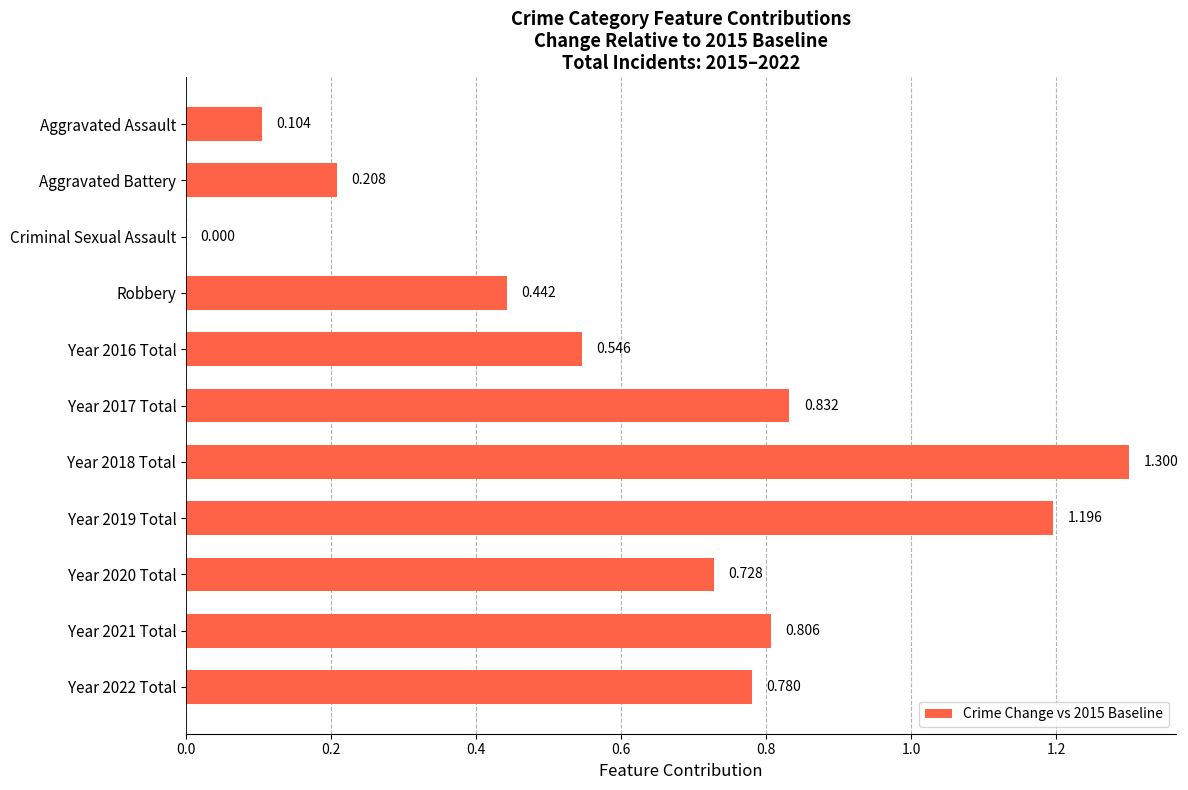

How many distinct data groups are displayed?

1